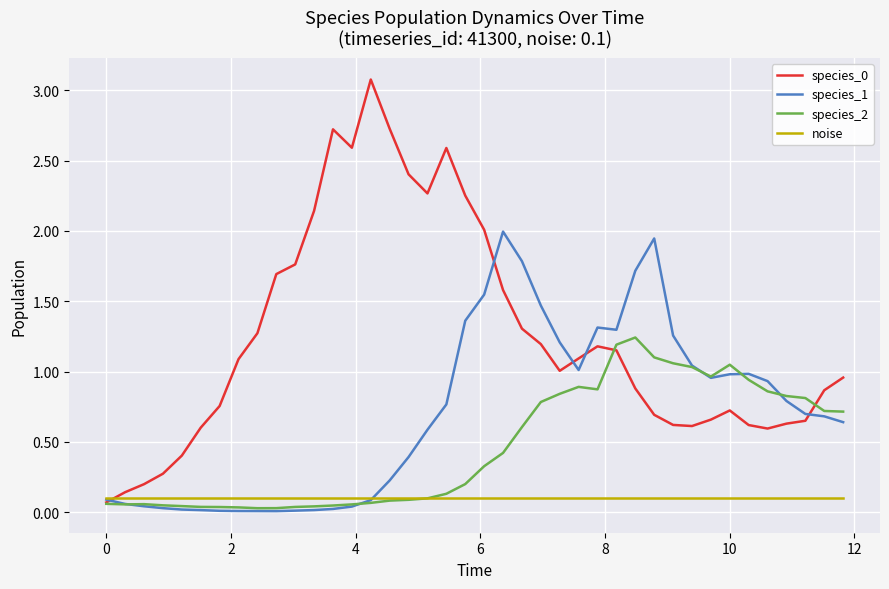

Which series ends up on top after the final intersection of species_2 and species_1?

species_2